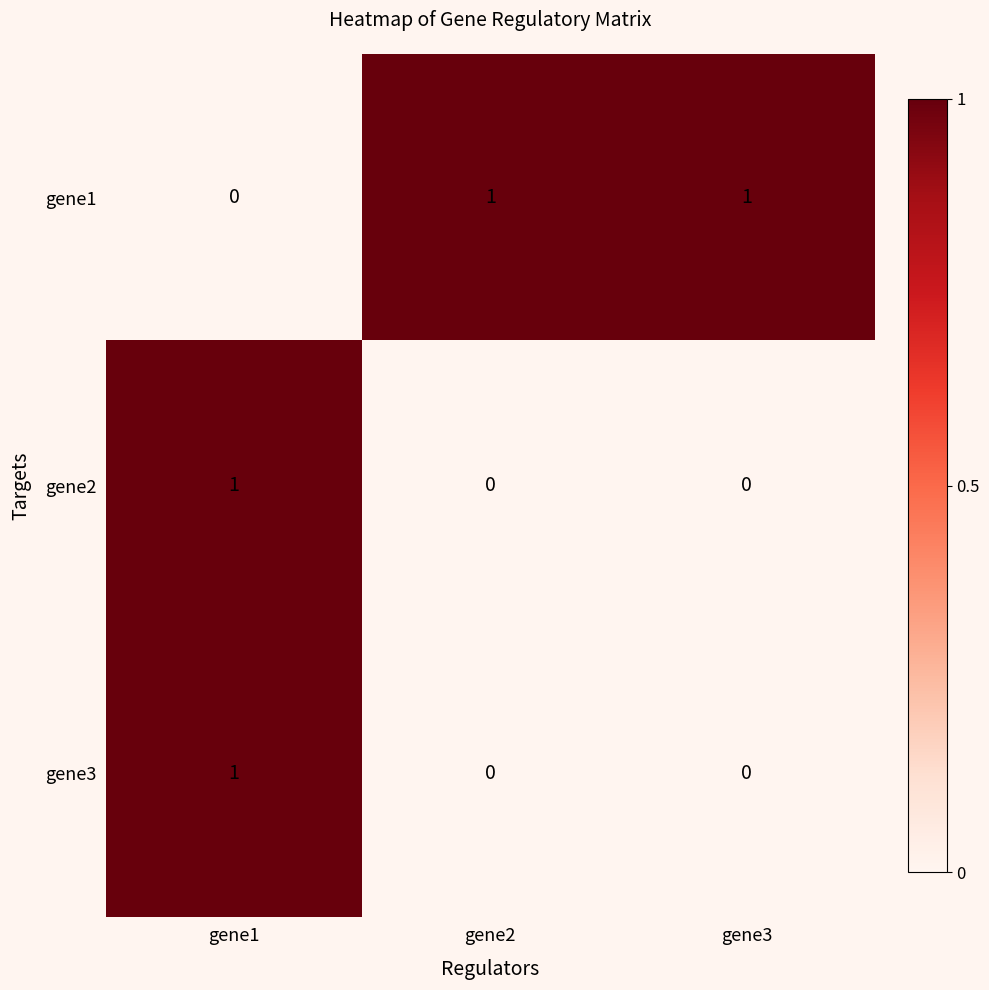

At how many categories does at least one series exceed 0?

3